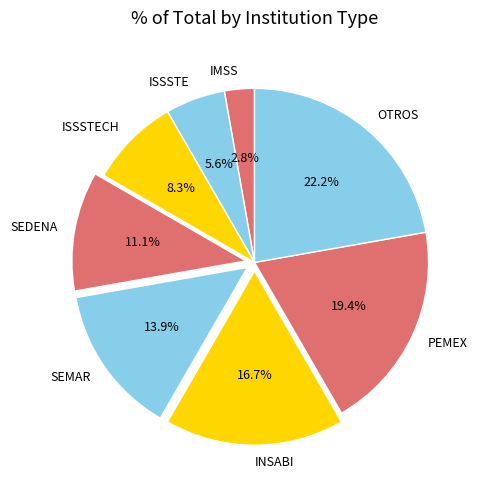

Is it true that PEMEX is 34% of the pie?

False